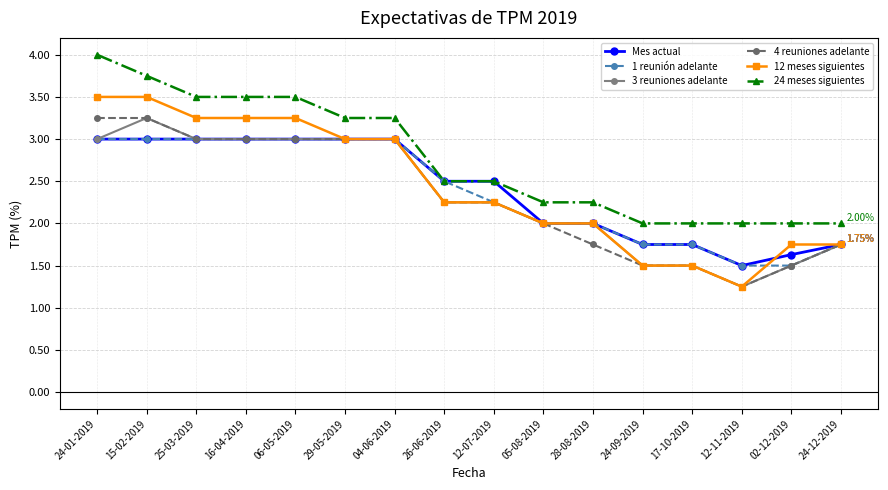

Which series has the largest total across all categories?

24 meses siguientes